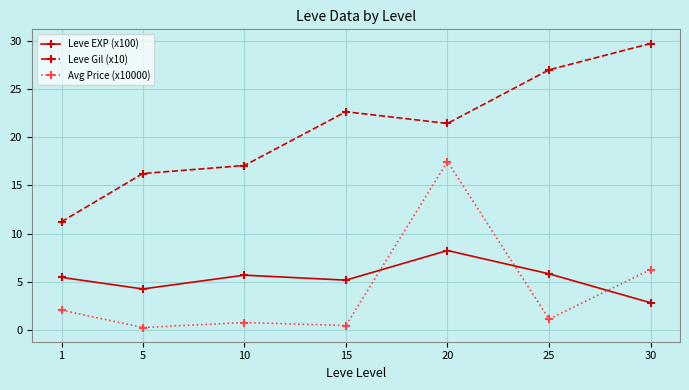

The value of Leve EXP (x100) at 5 is 4.2. True or false?

True